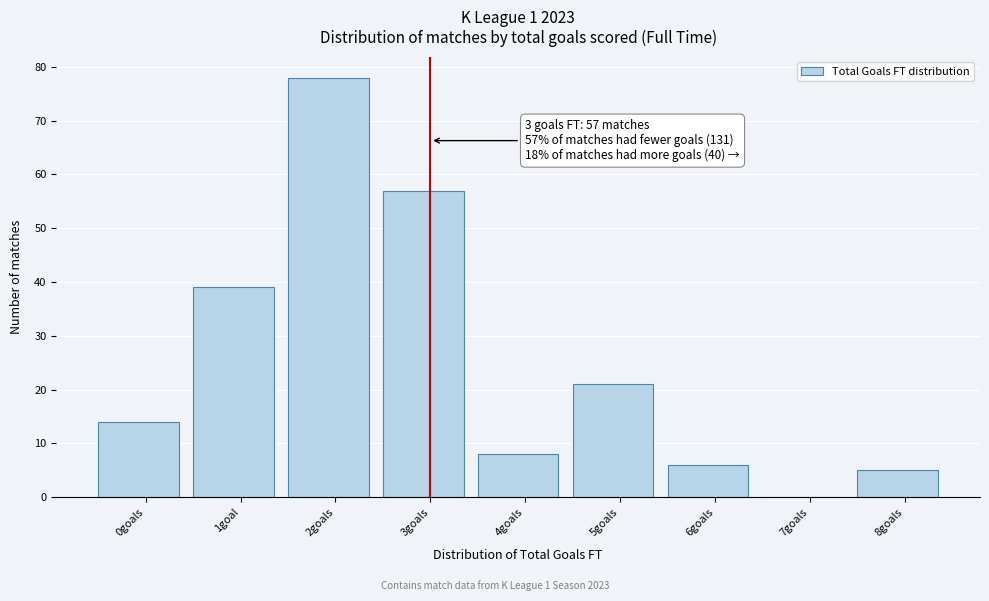

Reading left to right, extract all data points from this chart.

0goals=14	1goal=39	2goals=78	3goals=57	4goals=8	5goals=21	6goals=6	7goals=0	8goals=5